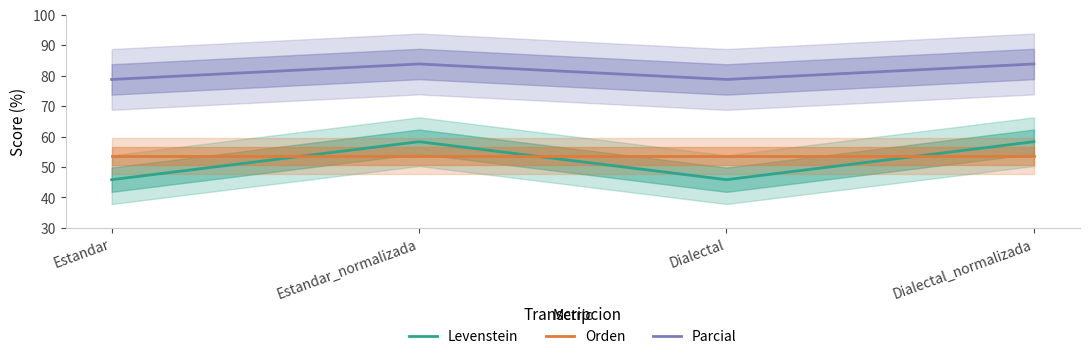

Where is Levenstein nearest to the value 52?

Estandar